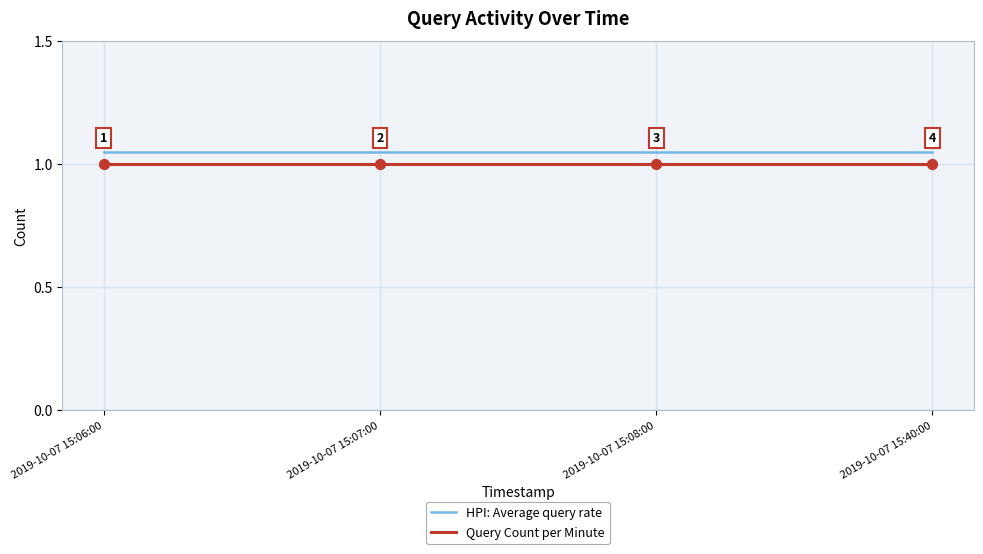

True or false: HPI: Average query rate and Query Count per Minute intersect in this chart.

False